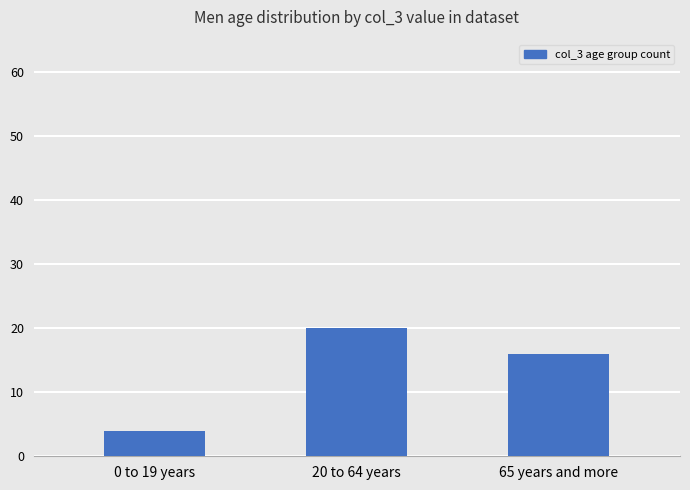

What is the label of the 3rd bar from the left?

65 years and more